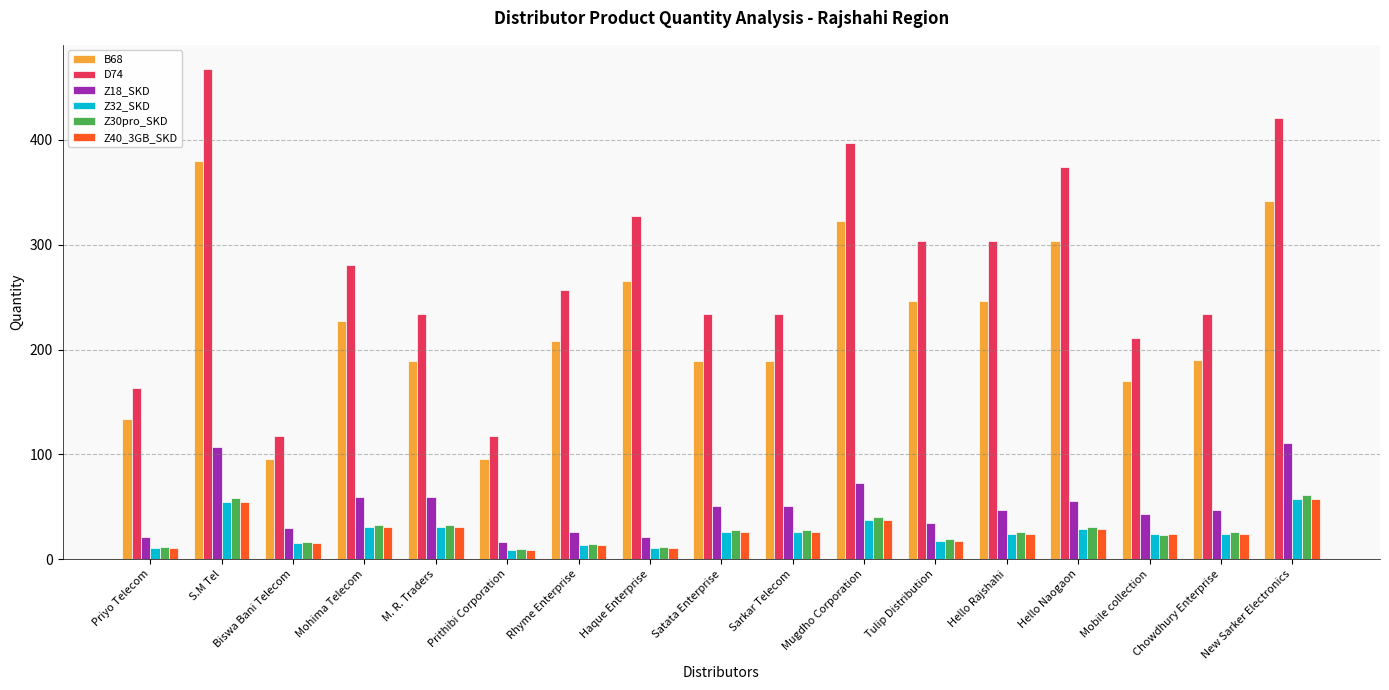

What is the spread (max minus min) of values at S.M Tel?

413.2